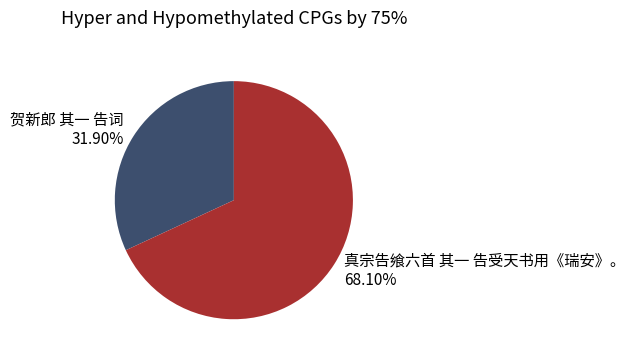

True or false: 真宗告飨六首 其一 告受天书用《瑞安》。 accounts for 62% of the total.

False